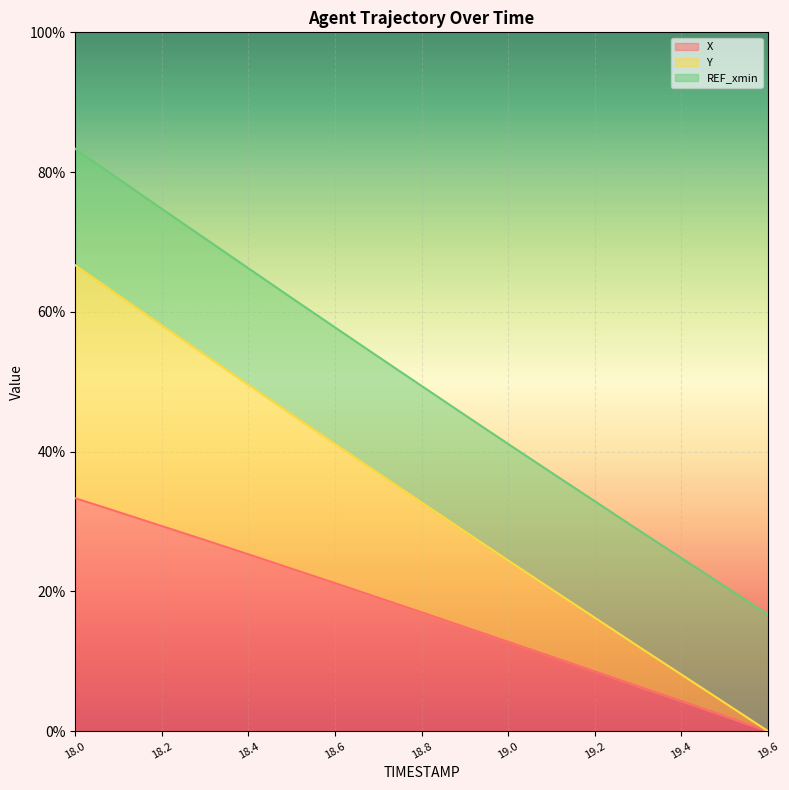

The X series shows 36.3 at 18.5. True or false?

False